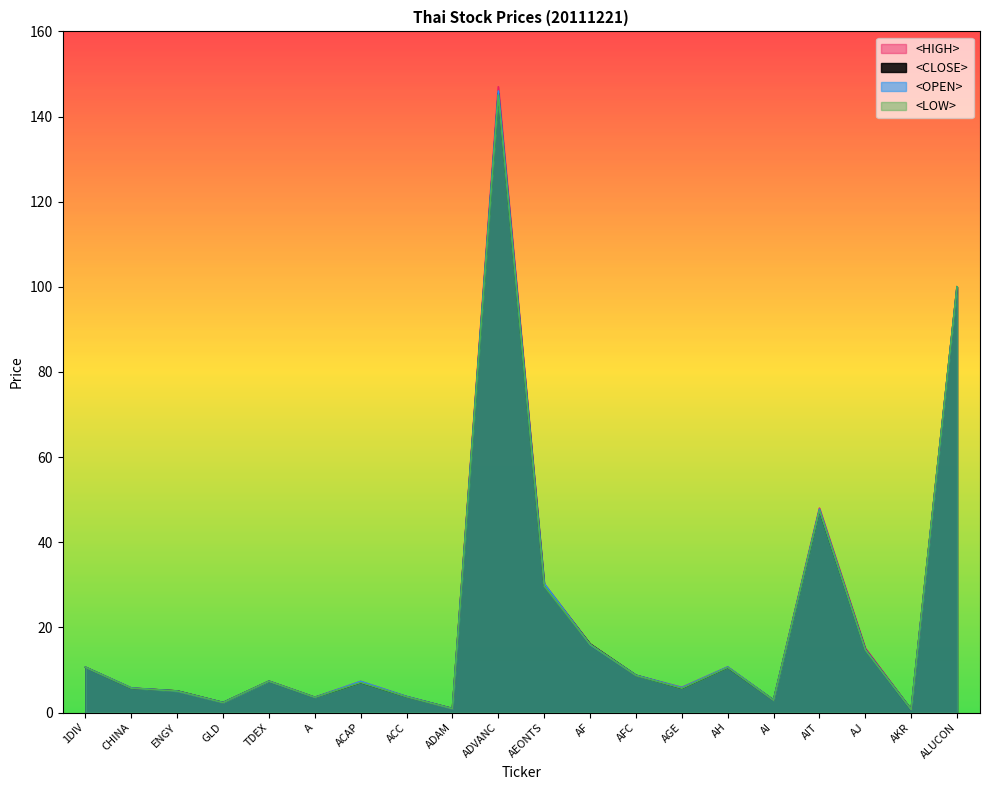

What is the difference between the maximum and second lowest values in the <HIGH> series?

146.1